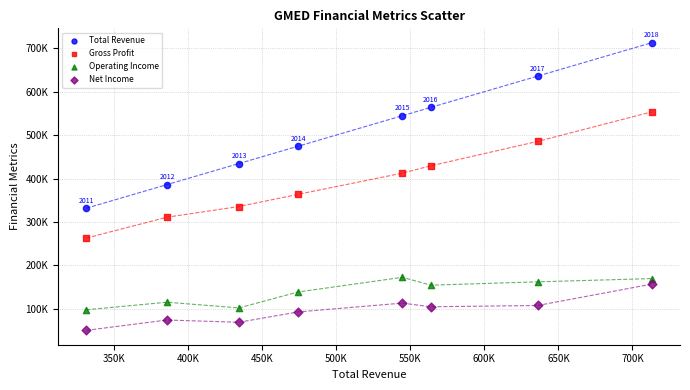

What are all the series names shown in the legend?

Total Revenue, Gross Profit, Operating Income, Net Income